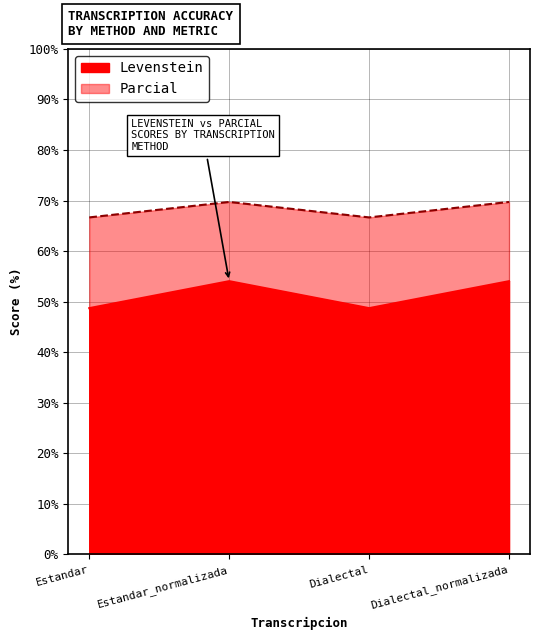

What is the average value of the Parcial series?

51.4